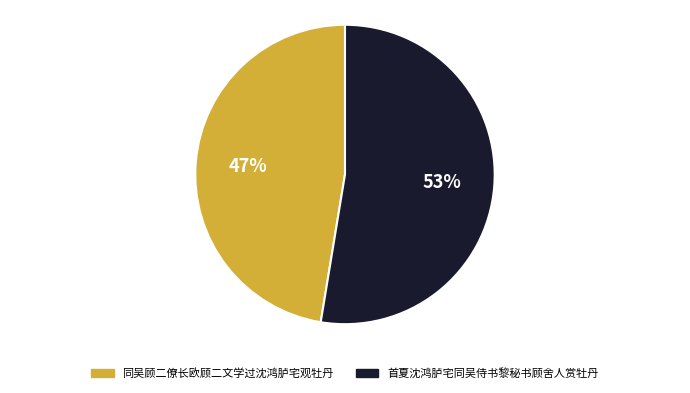

Approximately how many times larger is the value at 同吴顾二僚长欧顾二文学过沈鸿胪宅观牡丹 compared to 首夏沈鸿胪宅同吴侍书黎秘书顾舍人赏牡丹?

0.9